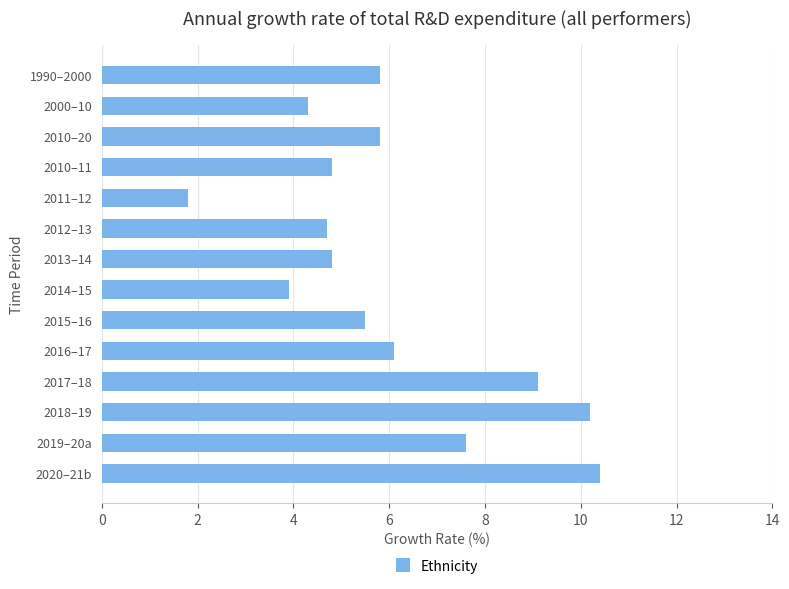

Which has a higher value, 2013–14 or 2011–12?

2013–14